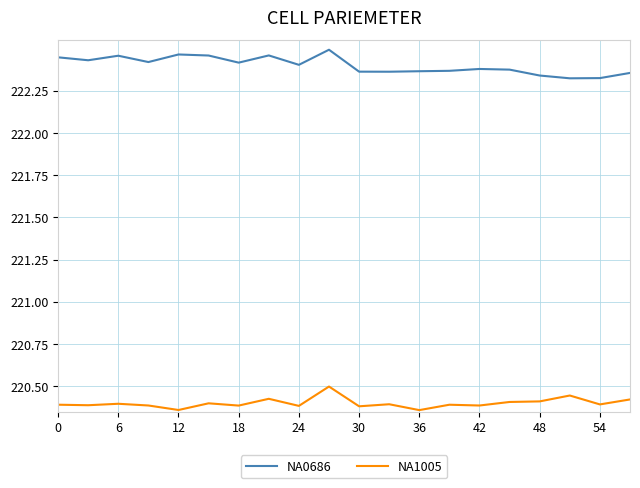

True or false: NA1005 and NA0686 intersect in this chart.

False